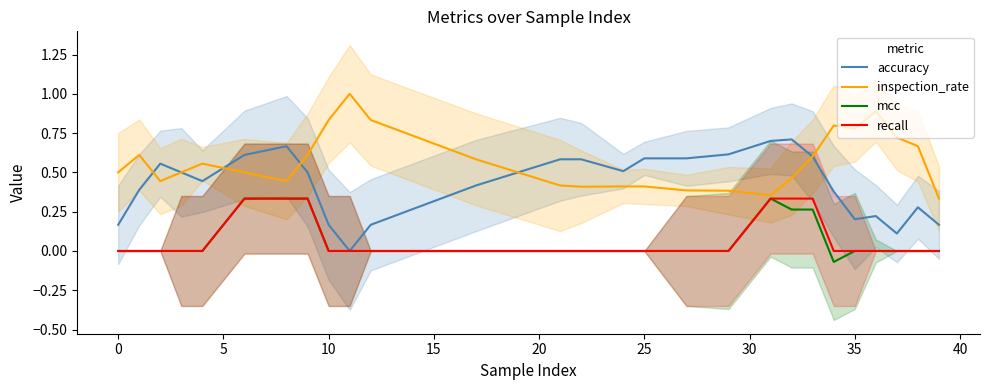

In accuracy, how many points are lower than both neighbors (excluding endpoints)?

5